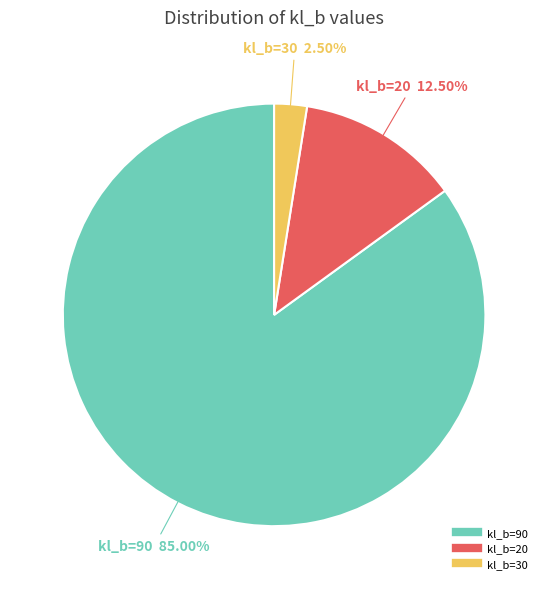

Is there any slice that represents more than half of the pie?

Yes